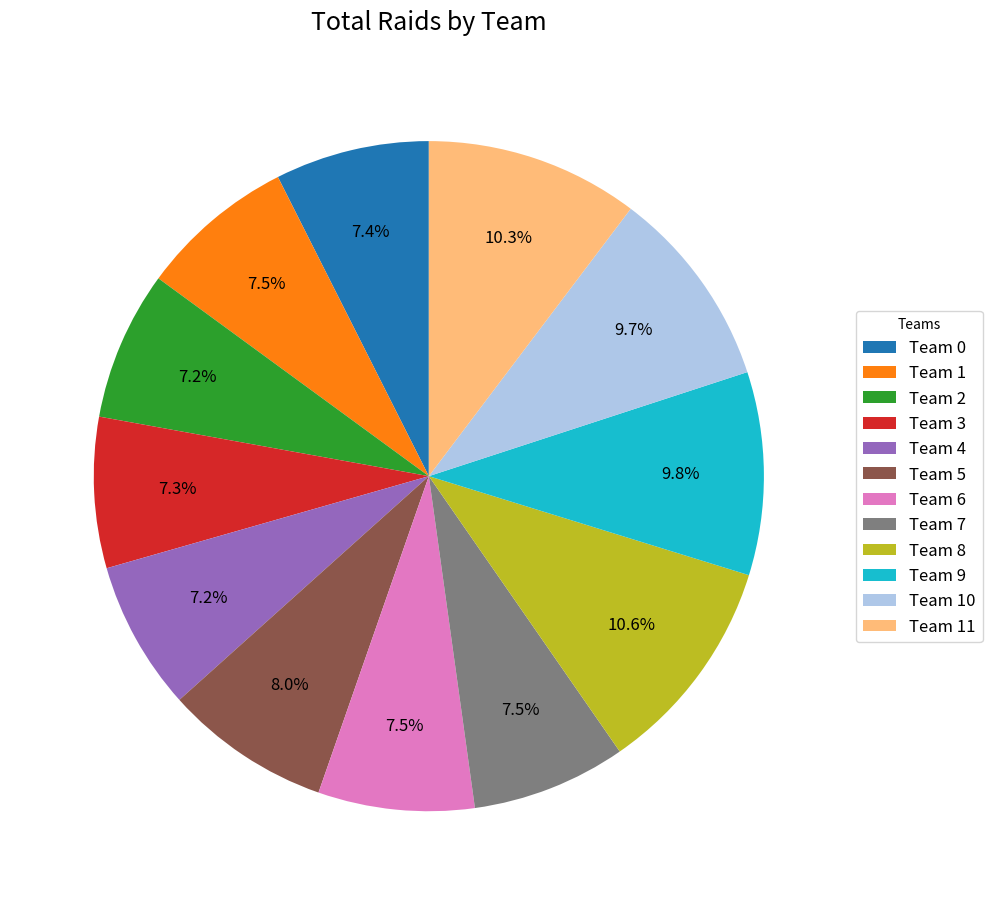

Is there a majority slice in this chart?

No